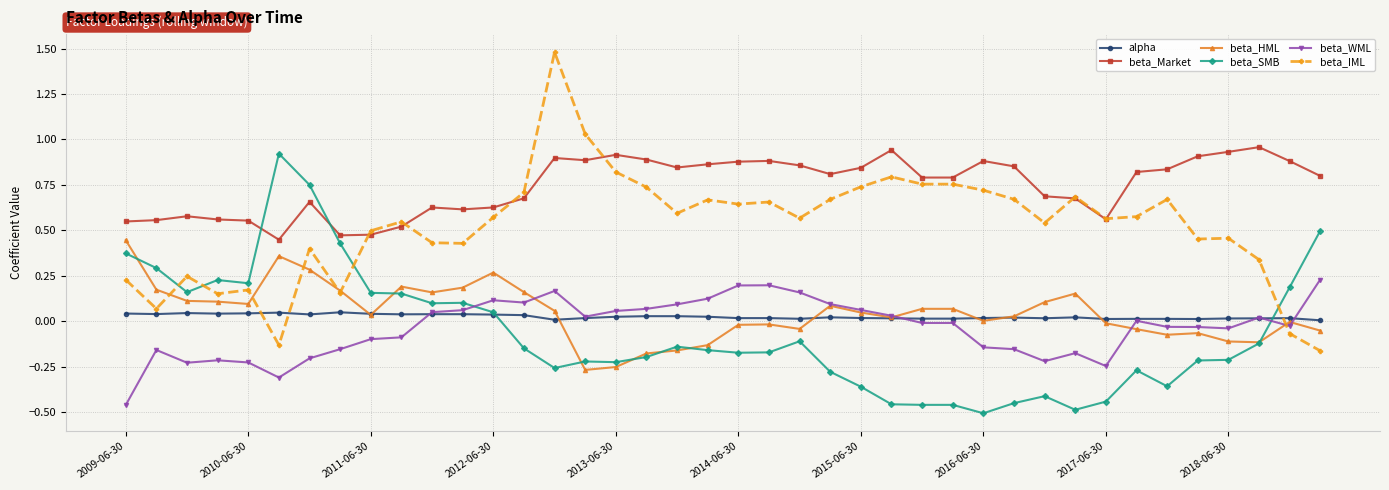

True or false: beta_WML has more than 0 interior local peaks.

True